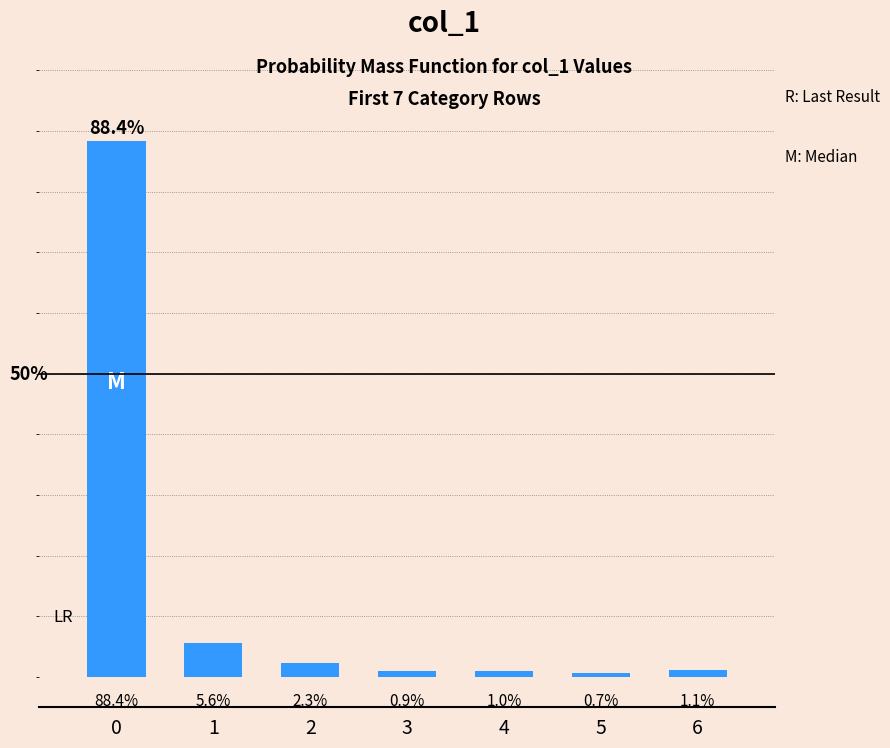

Rank the categories by value from lowest to highest.

5, 3, 4, 6, 2, 1, 0